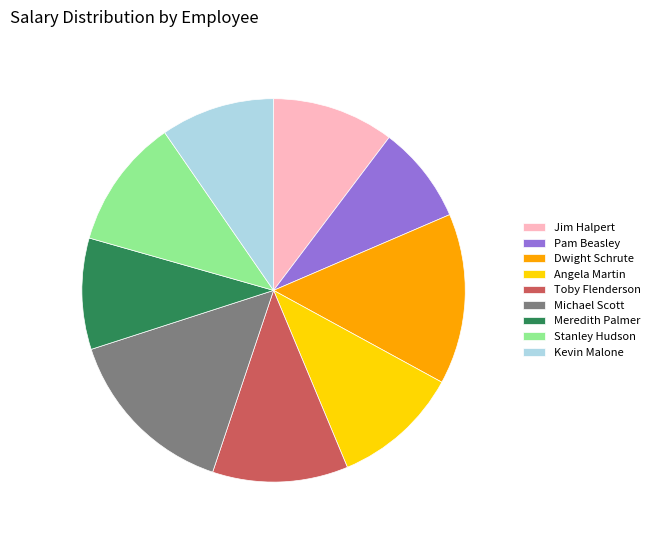

Combined, do Pam Beasley and Angela Martin account for over 50%?

No